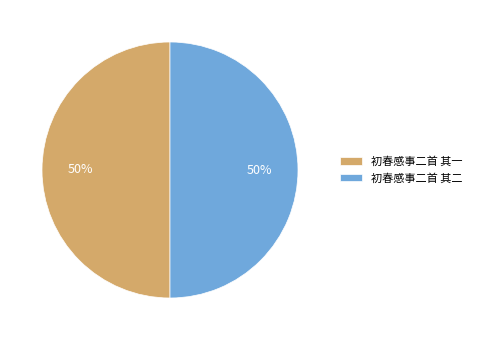

What is the ratio of the value at 初春感事二首 其一 to the value at 初春感事二首 其二?

1.0